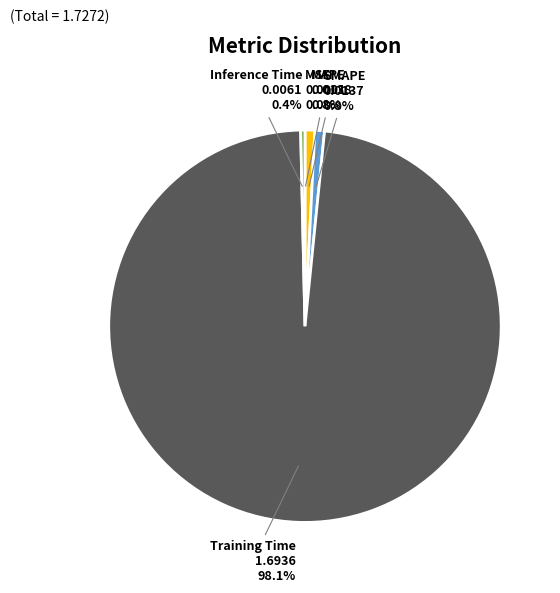

Which has a higher value, MAPE or Training Time?

Training Time